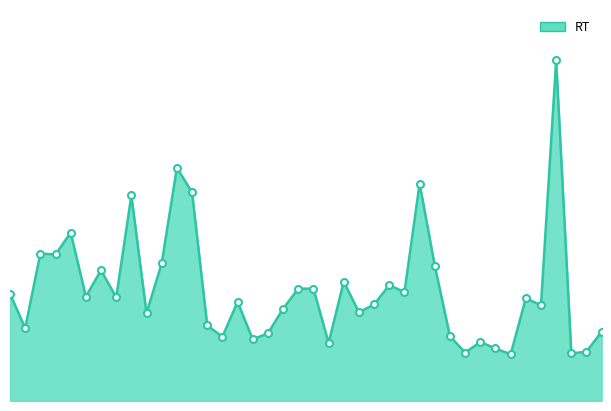

What is the difference between the maximum and minimum values?

2685.0